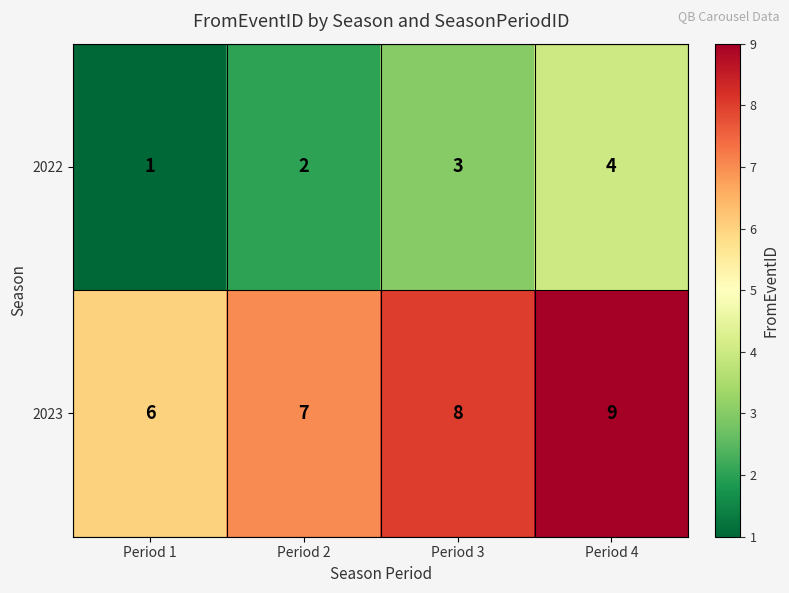

Which series has the largest total across all categories?

2023